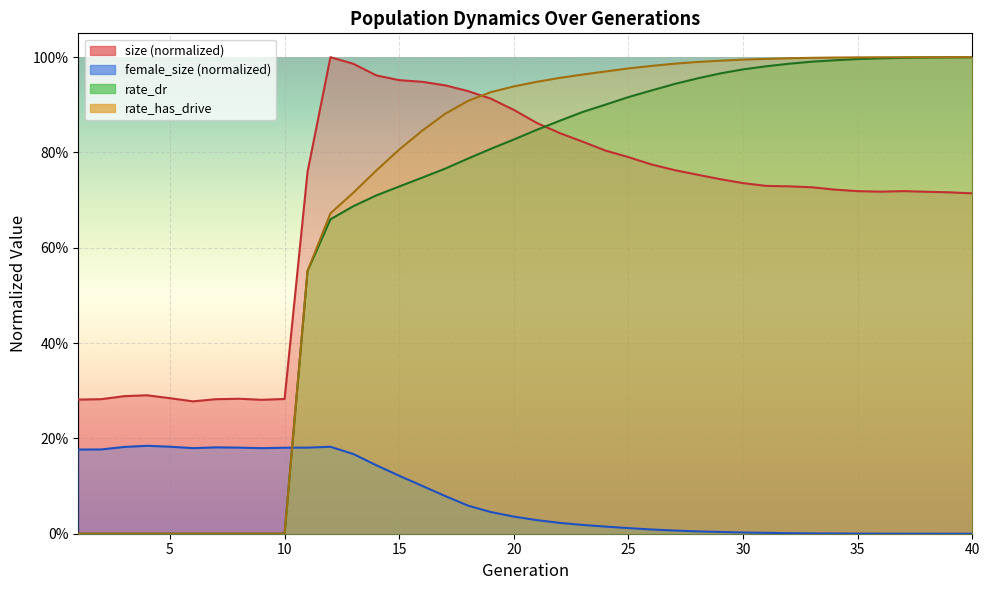

True or false: rate_has_drive has more than 1 points higher than both neighbors.

False